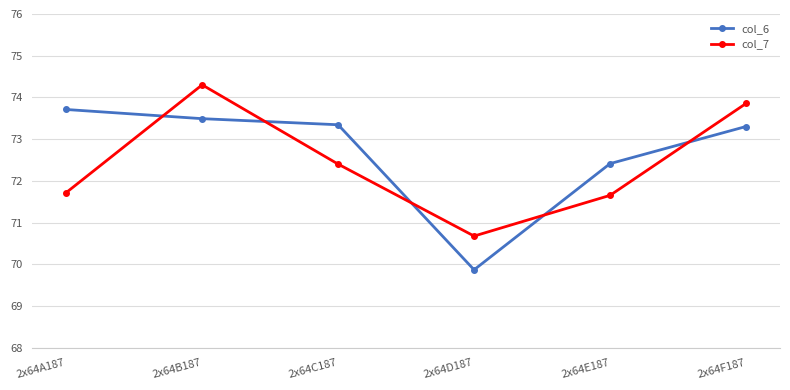

What is the average value of the col_7 series?

72.4